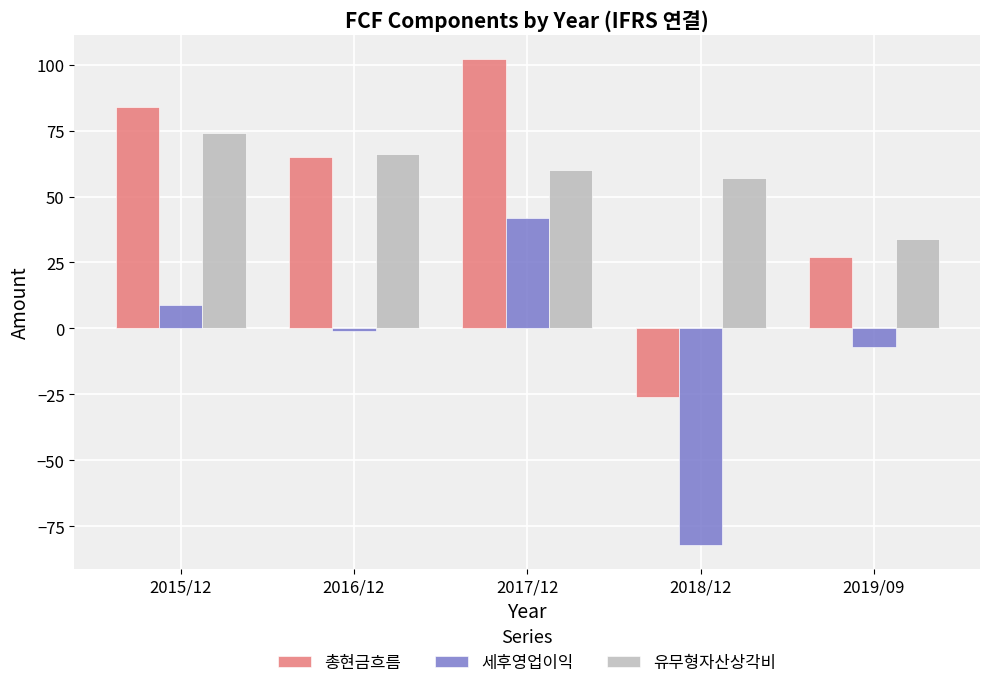

Which series changed the most between 2015/12 and 2016/12?

총현금흐름